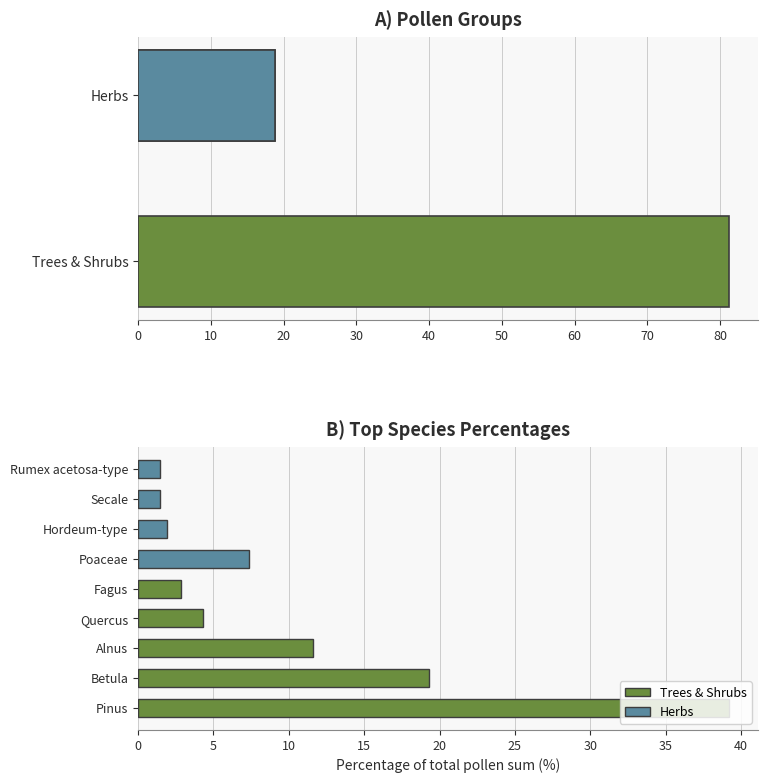

How many values exceed 81?

1